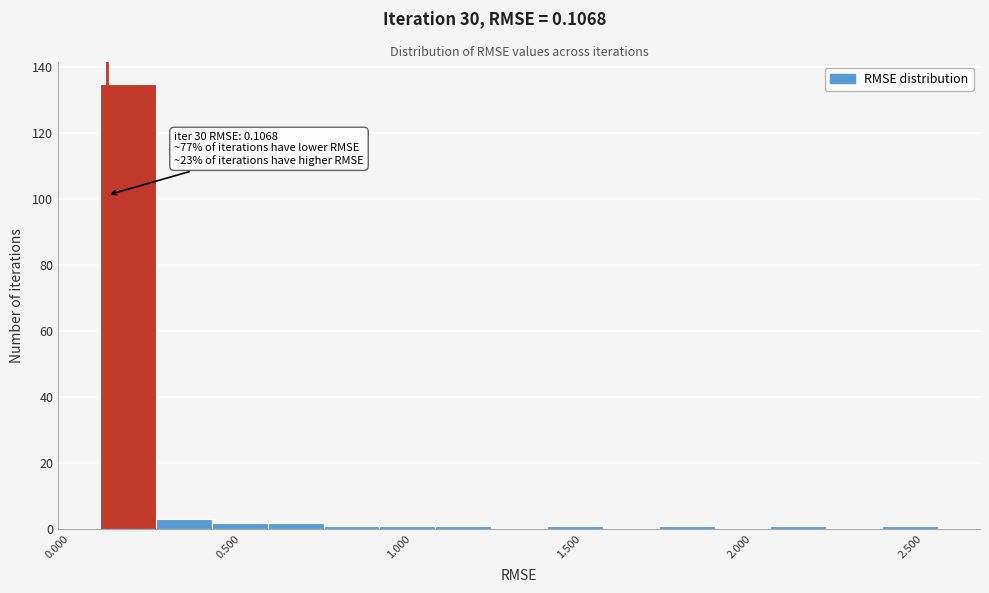

Around what value on the x-axis is the tallest bar? Give the approximate position of its centre, as read against the axis.

0.15